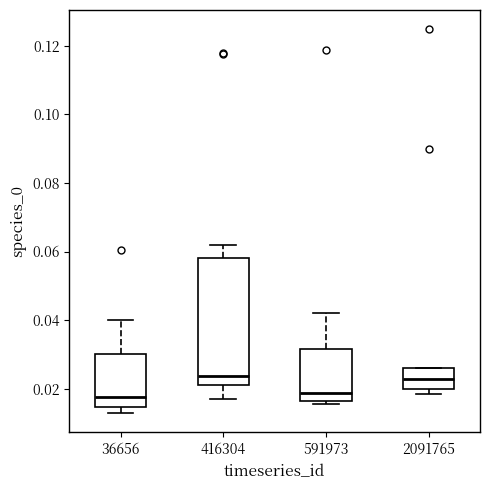

Reading left to right, transcribe this box plot: for each box, give where its median line is, the range the box spans, and where its two whiskers end, as read against the y-axis. The values are not printed on the chart, so give them approximately, as read against the axis.

36656: median 0.018, box 0.014 to 0.030, whiskers 0.012 to 0.040
416304: median 0.024, box 0.022 to 0.058, whiskers 0.018 to 0.062
591973: median 0.018, box 0.016 to 0.032, whiskers 0.016 (just below the box's lower edge) to 0.042
2091765: median 0.022, box 0.020 to 0.026, whiskers 0.018 to 0.026